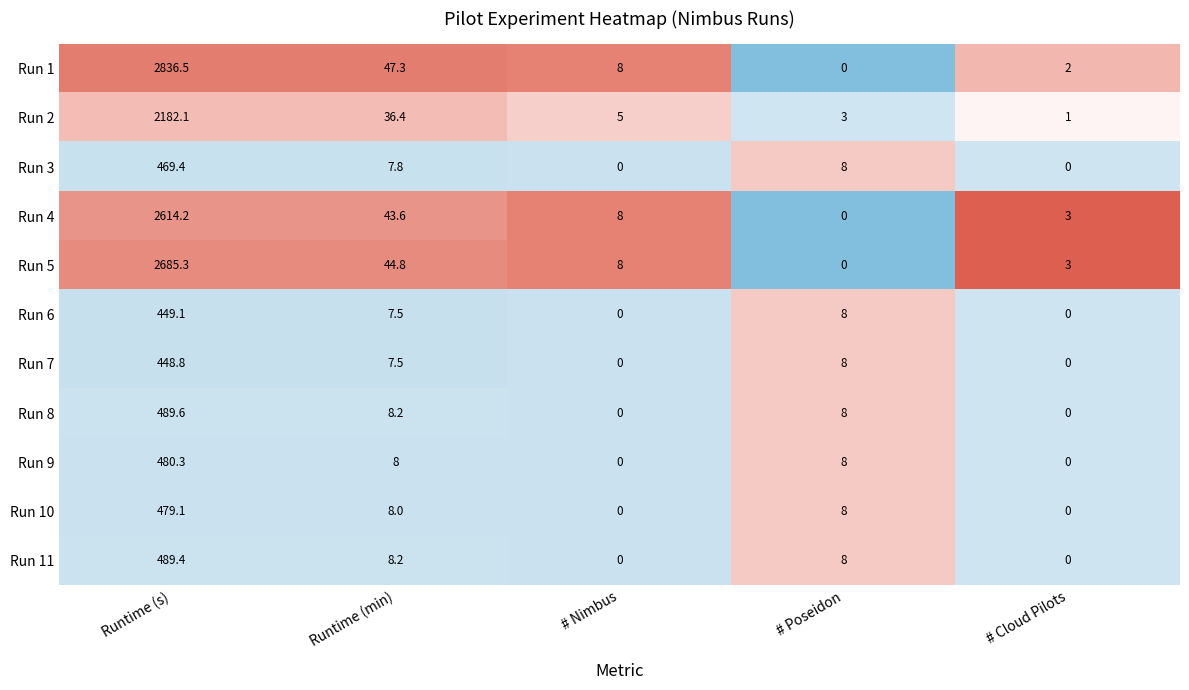

Where does the Run 2 series first go above 5?

Runtime (s)